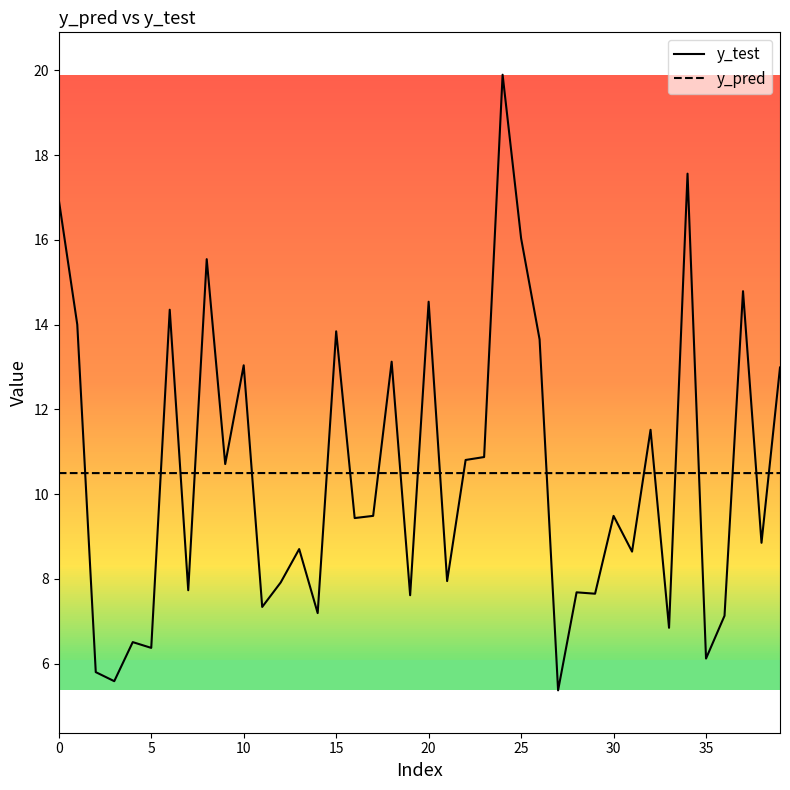

Rank the series by their maximum value, from highest to lowest.

y_test, y_pred